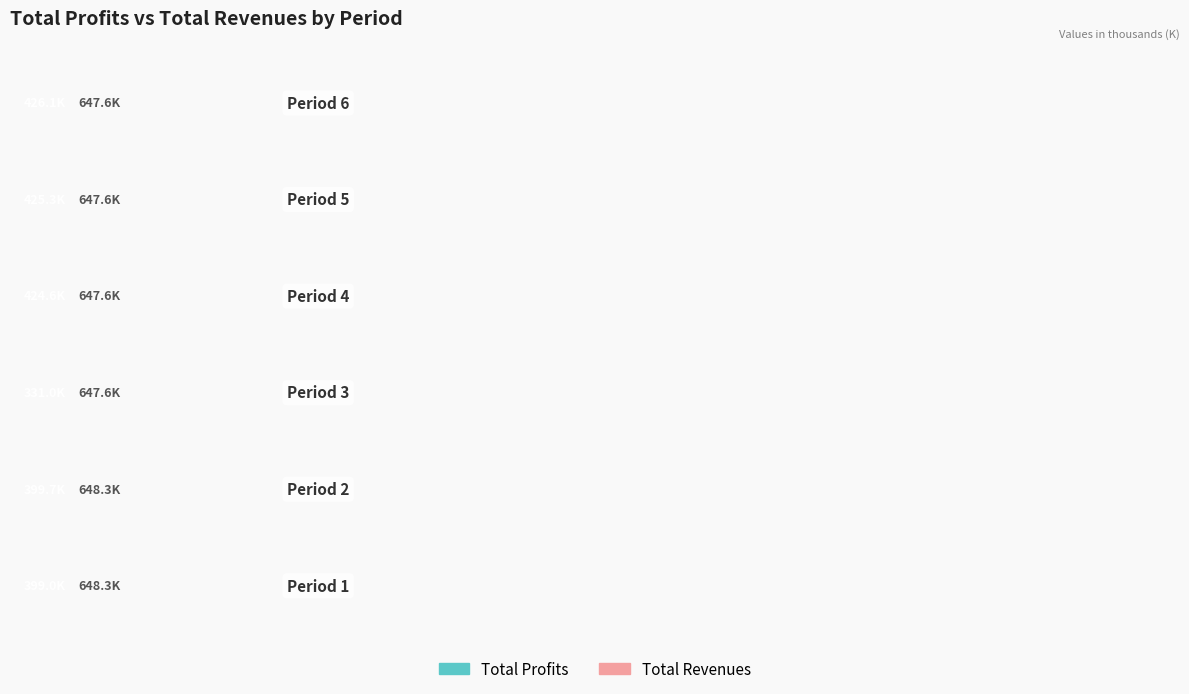

Does the chart contain stacked bars?

No